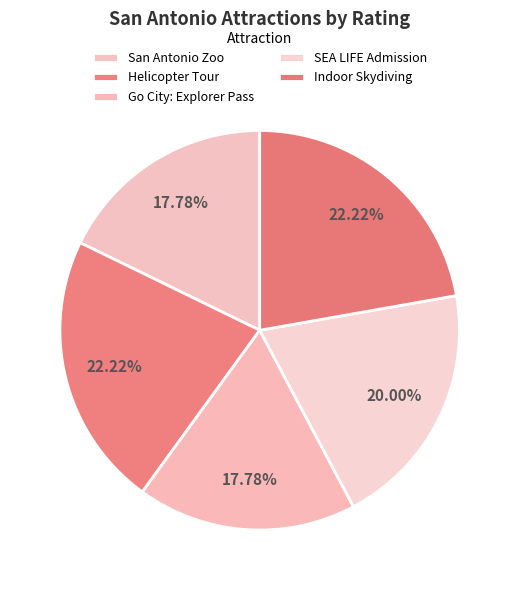

Count the number of slices in the pie.

5